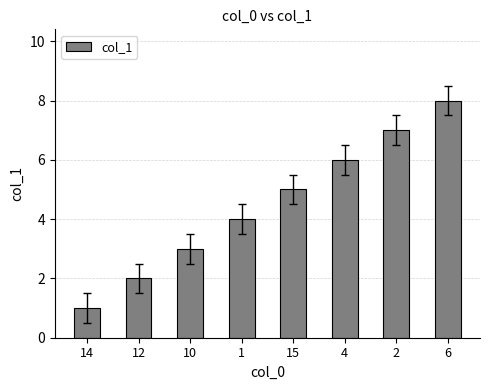

What is the change in value from 14 to 6?

+7